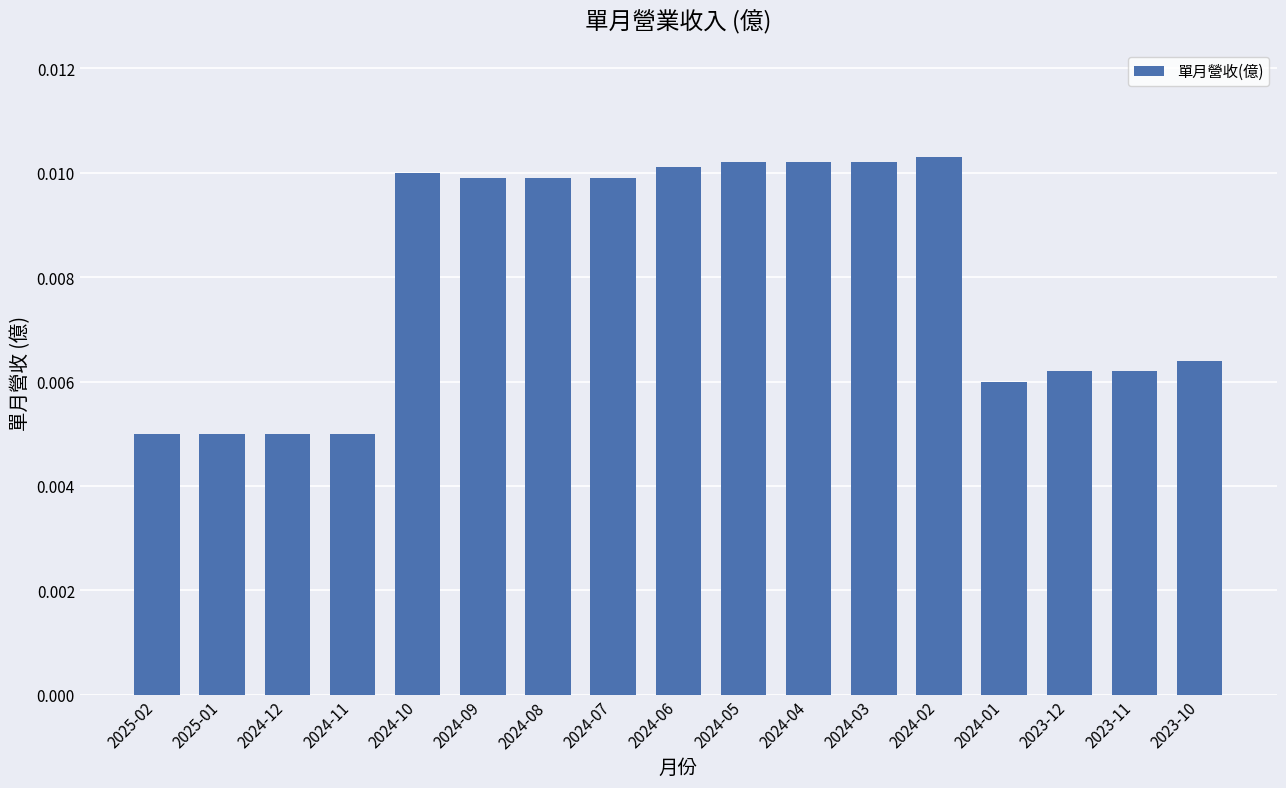

Count the values in the range 0 to 1.

17